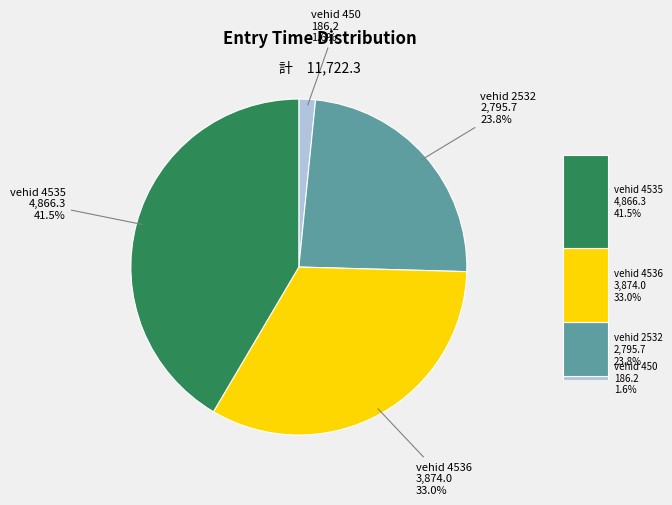

Is it true that 2532 is 24% of the pie?

True